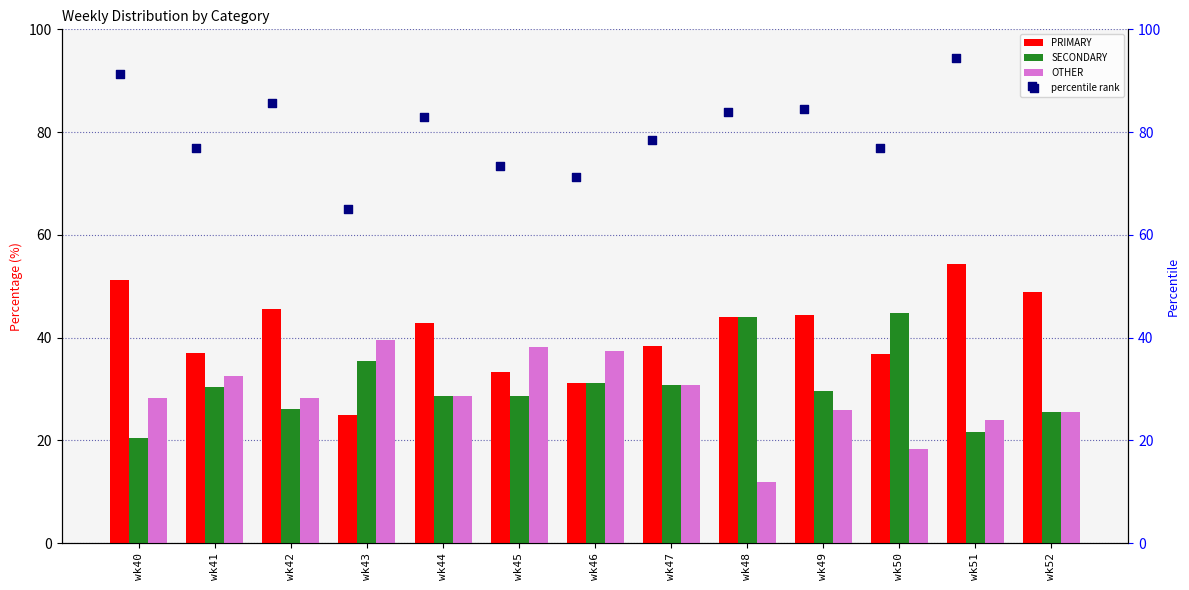

What are all the series names shown in the legend?

PRIMARY, SECONDARY, OTHER, percentile rank